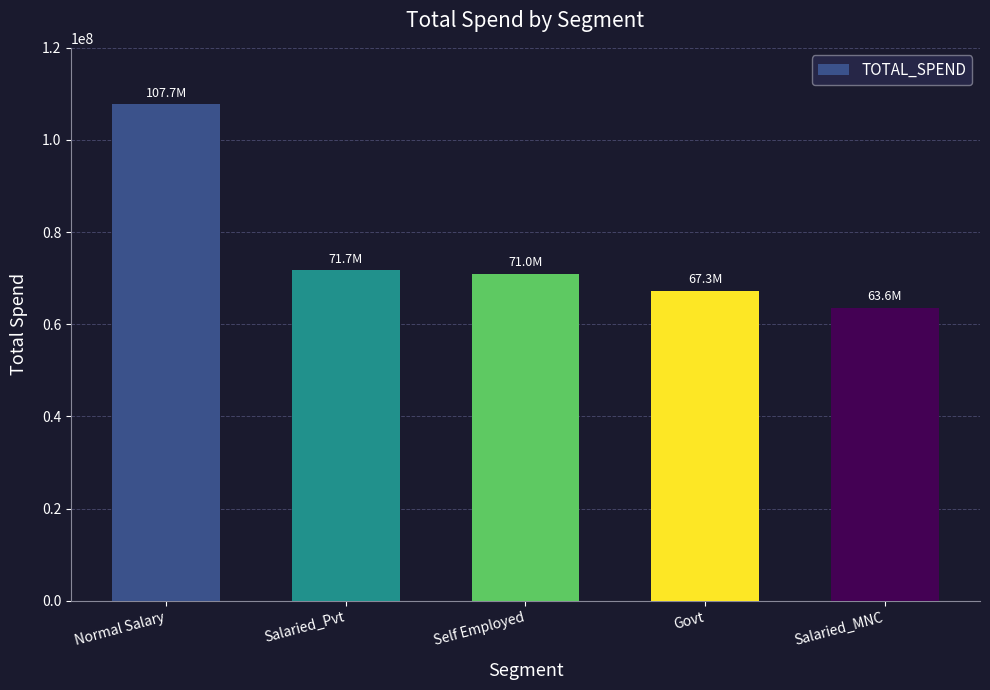

Which has a higher value, Salaried_Pvt or Normal Salary?

Normal Salary